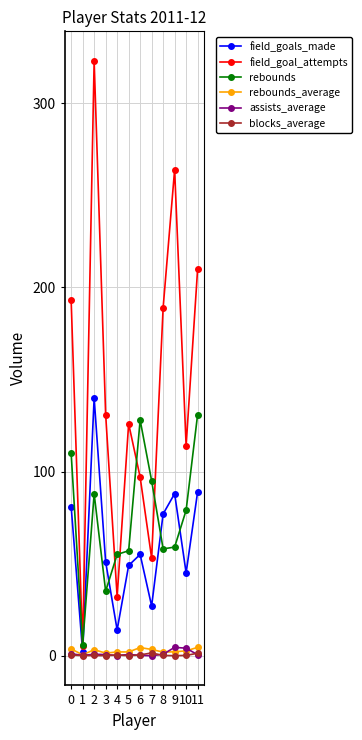

Does the chart display data point markers on the line(s)?

Yes